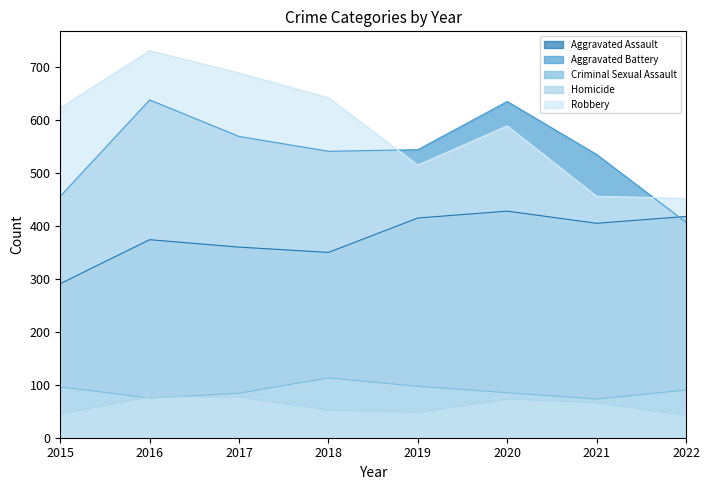

Where is the first local minimum for Homicide?

2019